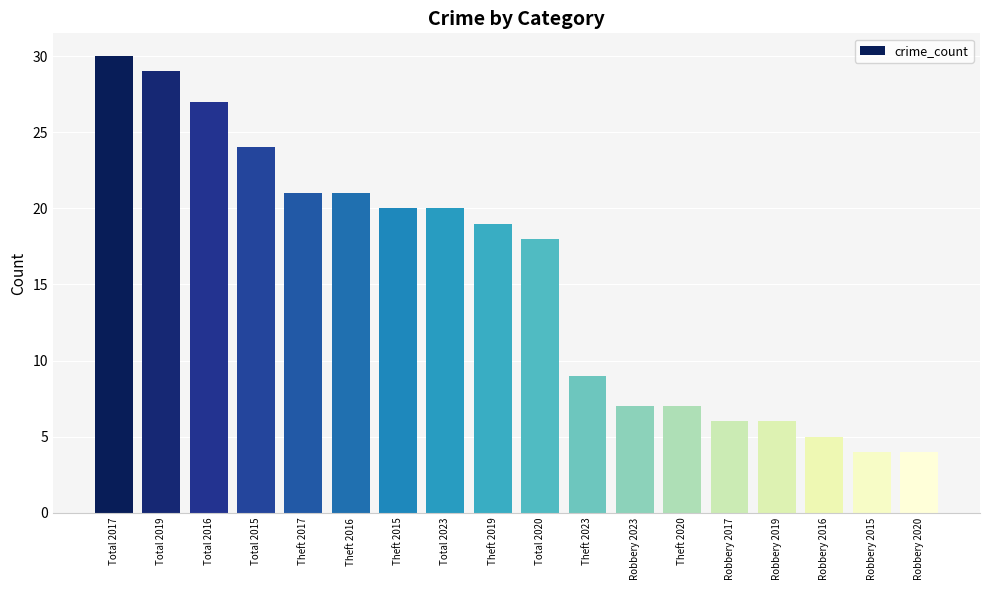

What position from the left is Total 2023?

8